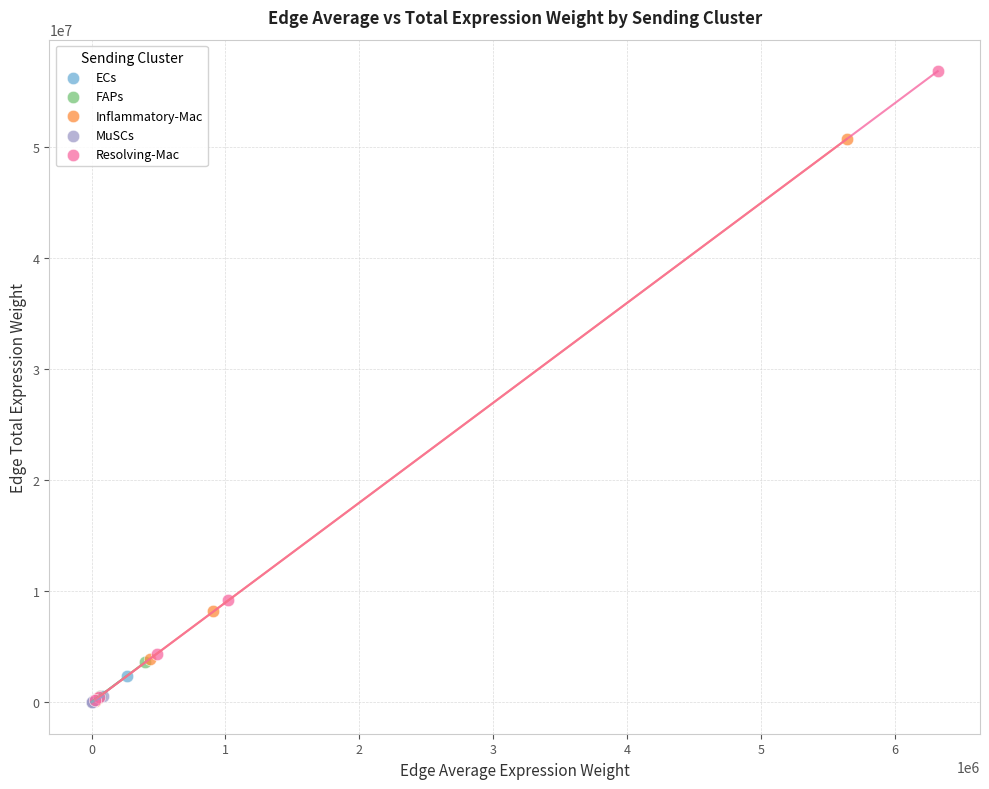

What are all the series names shown in the legend?

ECs, FAPs, Inflammatory-Mac, MuSCs, Resolving-Mac